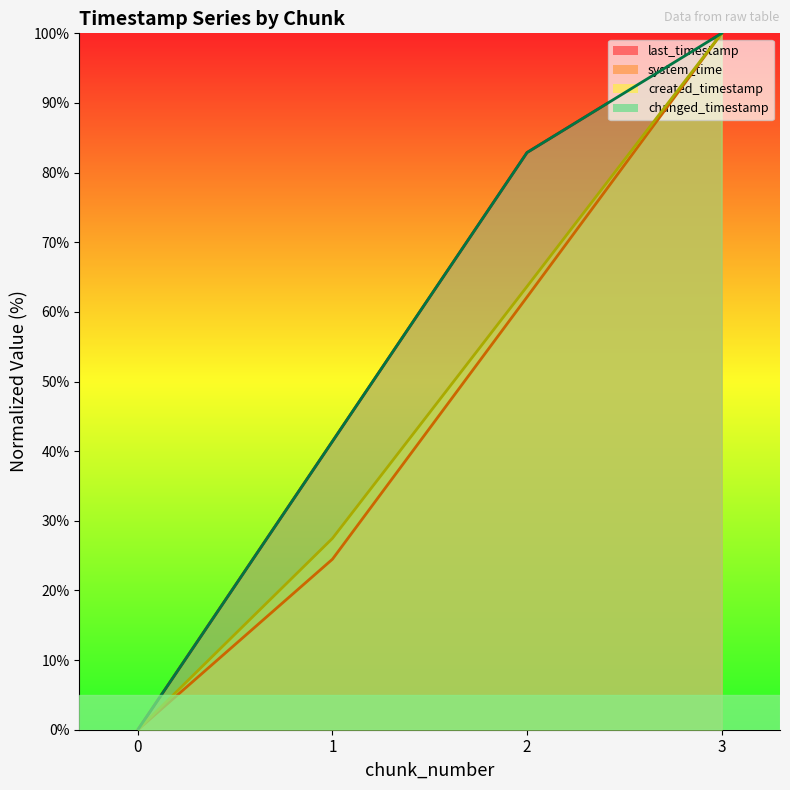

True or false: changed_timestamp and last_timestamp cross at least once.

False